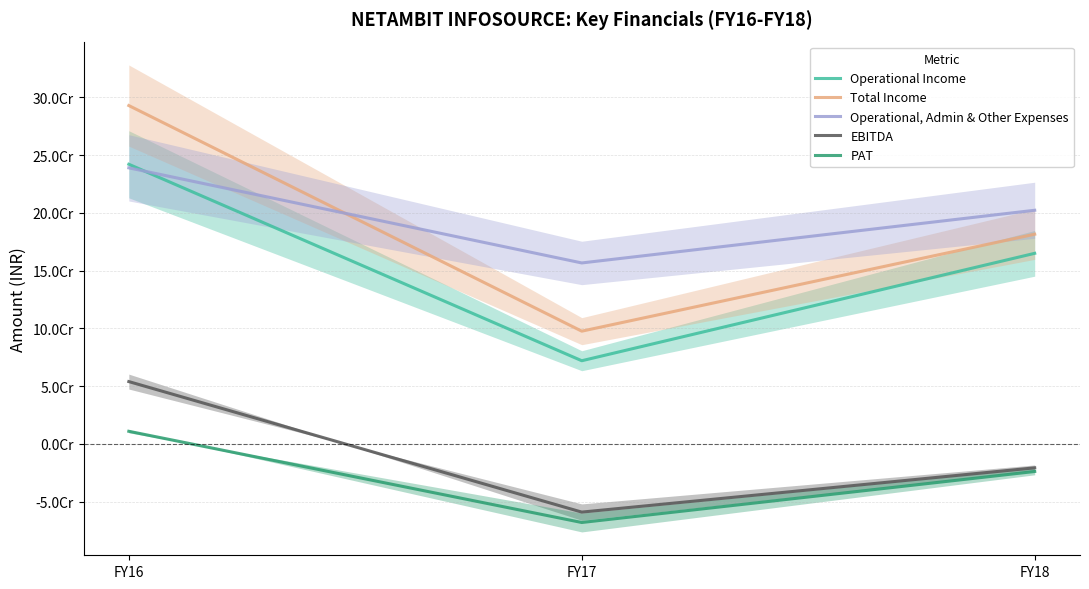

Which series changed the most between FY17 and FY18?

Operational Income